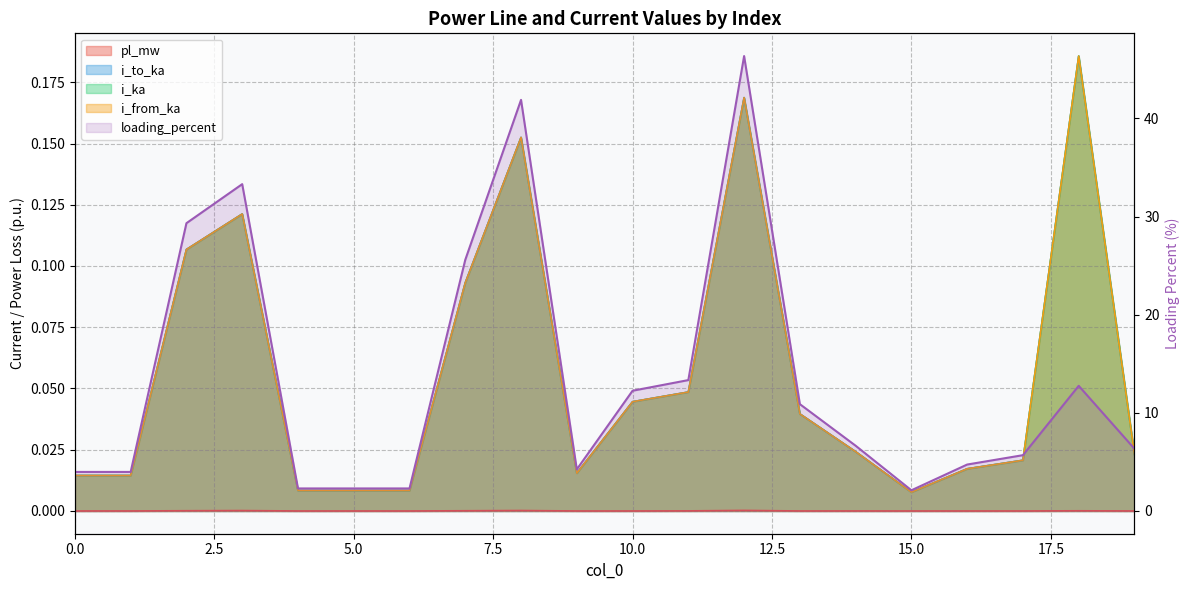

In i_to_ka_line, how many points are higher than both neighbors (excluding endpoints)?

5